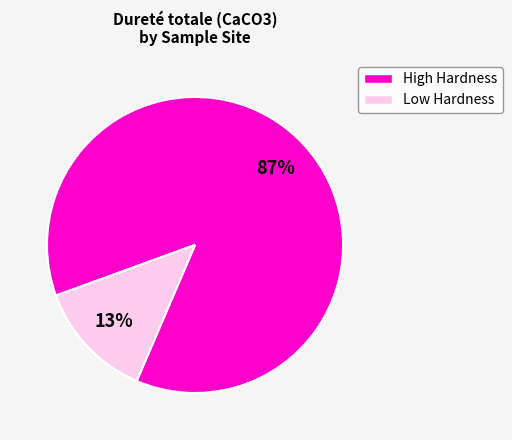

Does any single category account for the majority?

Yes